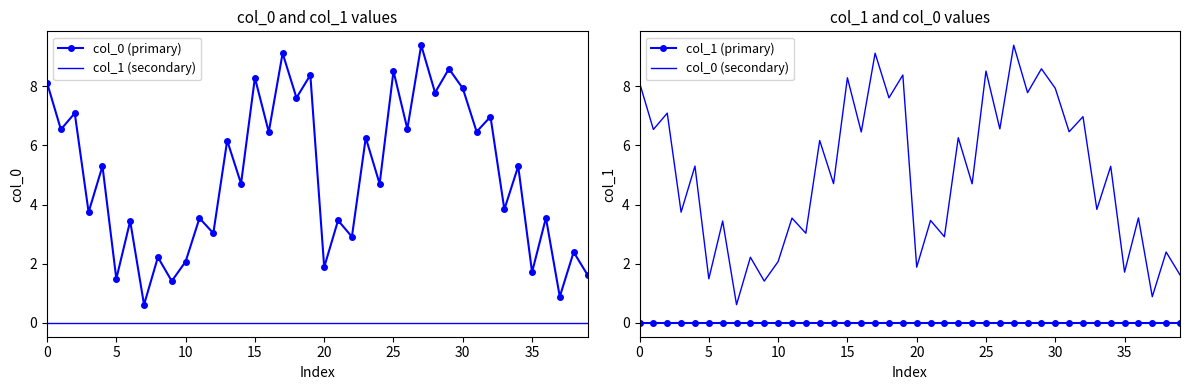

In col_0 (primary), how many points are higher than both neighbors (excluding endpoints)?

18